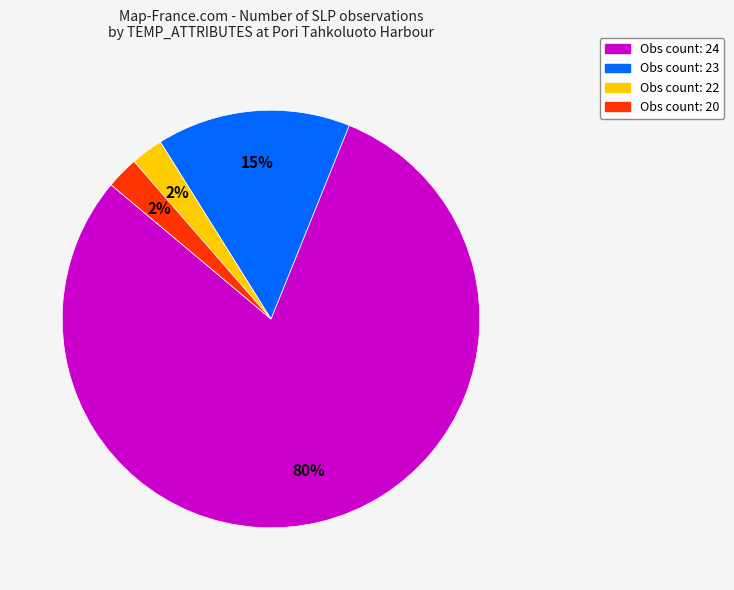

Is there any slice that represents more than half of the pie?

Yes